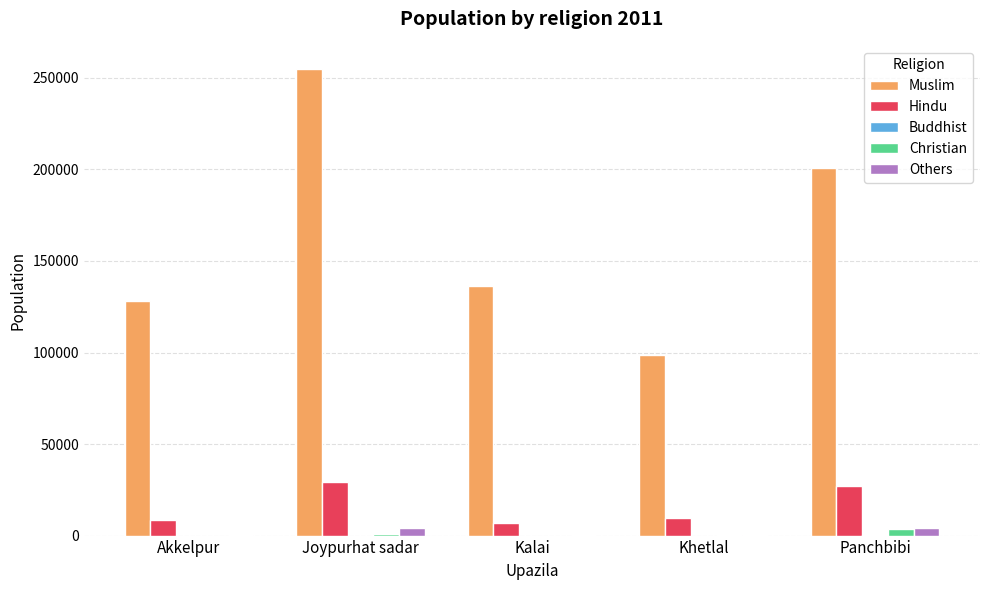

Between Akkelpur and Panchbibi, which series saw the biggest shift?

Muslim